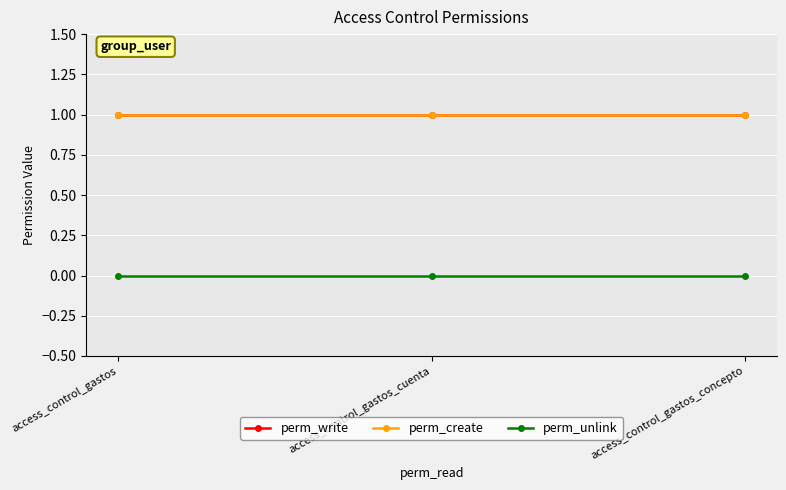

Which series has the widest spread of values?

perm_write